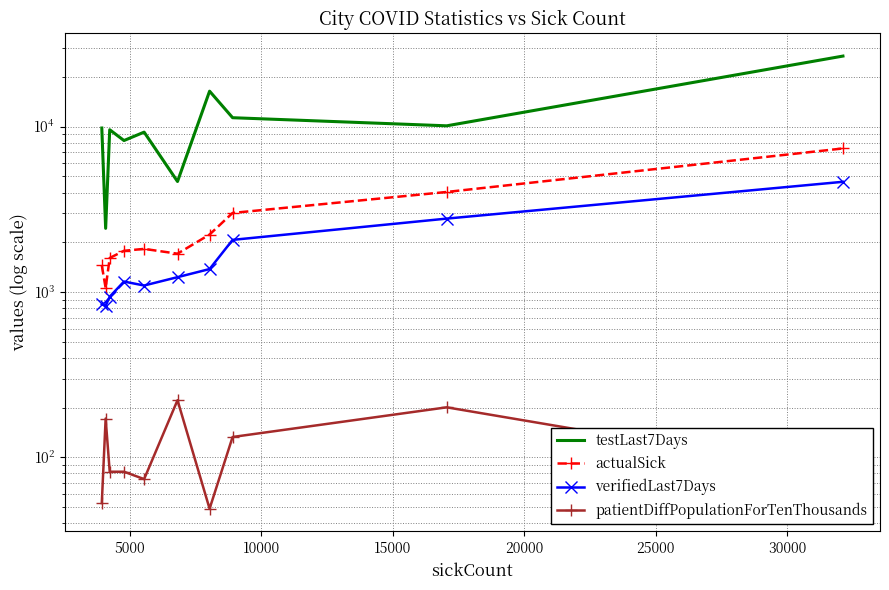

True or false: actualSick and patientDiffPopulationForTenThousands cross at least once.

False